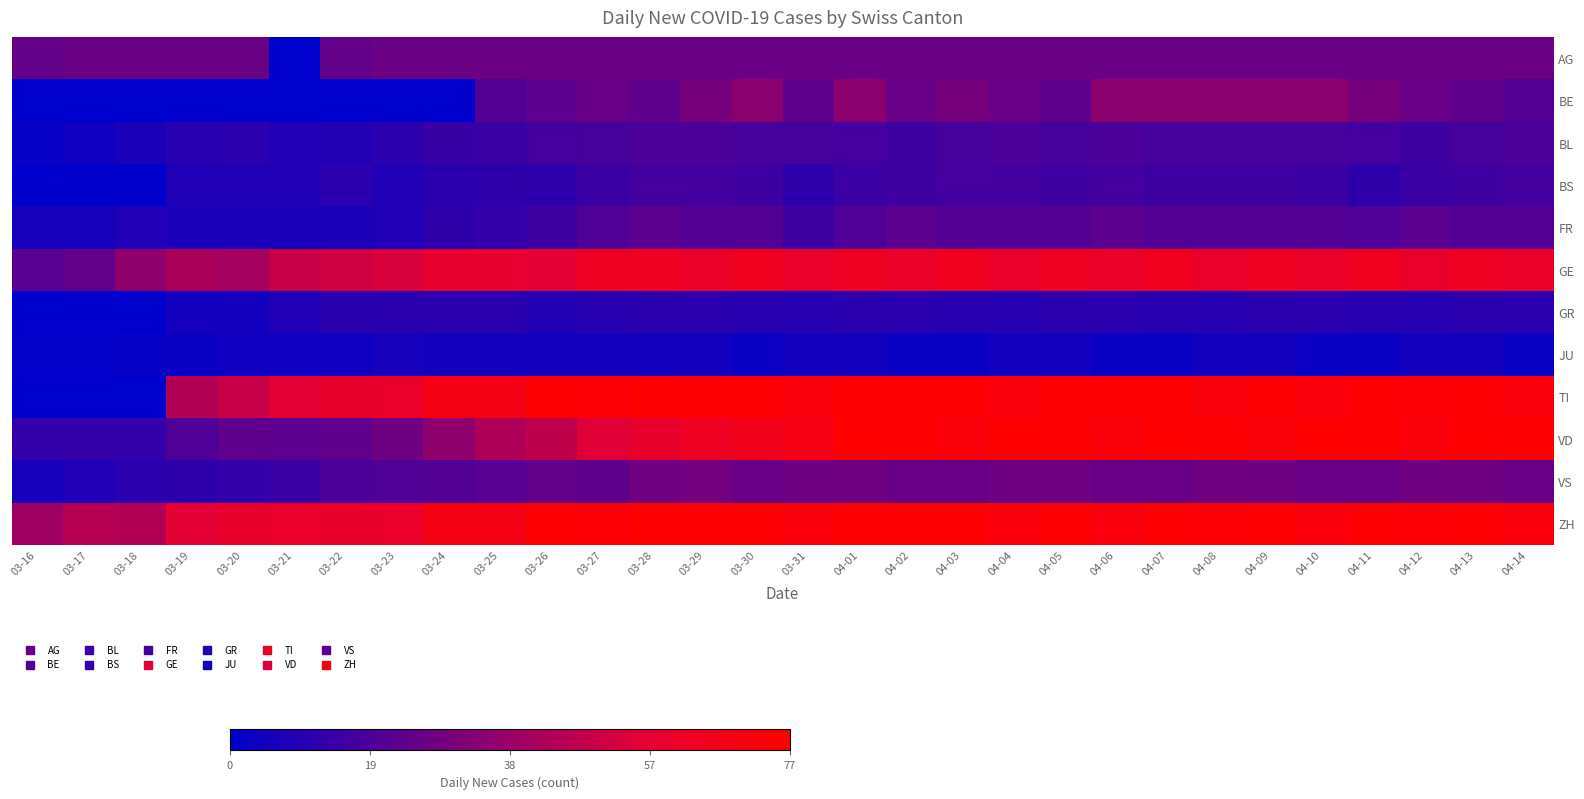

Rank the series by their maximum value, from highest to lowest.

VD, TI, ZH, GE, BE, VS, AG, FR, BL, BS, GR, JU